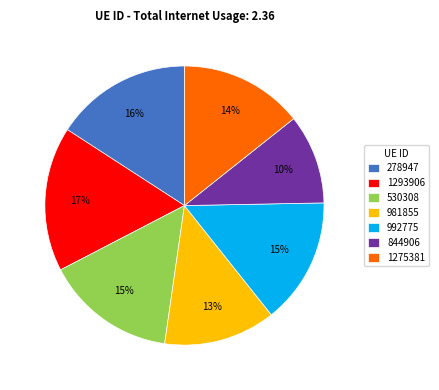

Is the sum of 1293906 and 530308 greater than half?

No